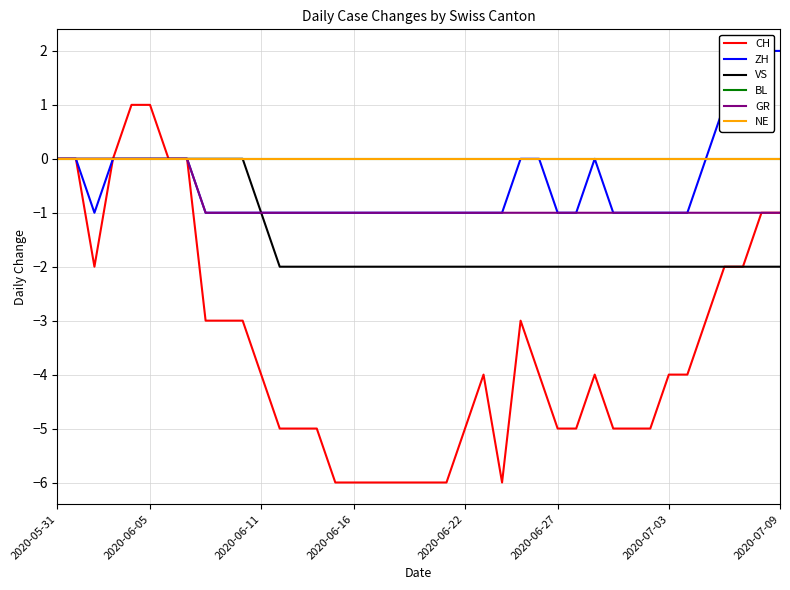

What is the sum of all ZH values?

-19